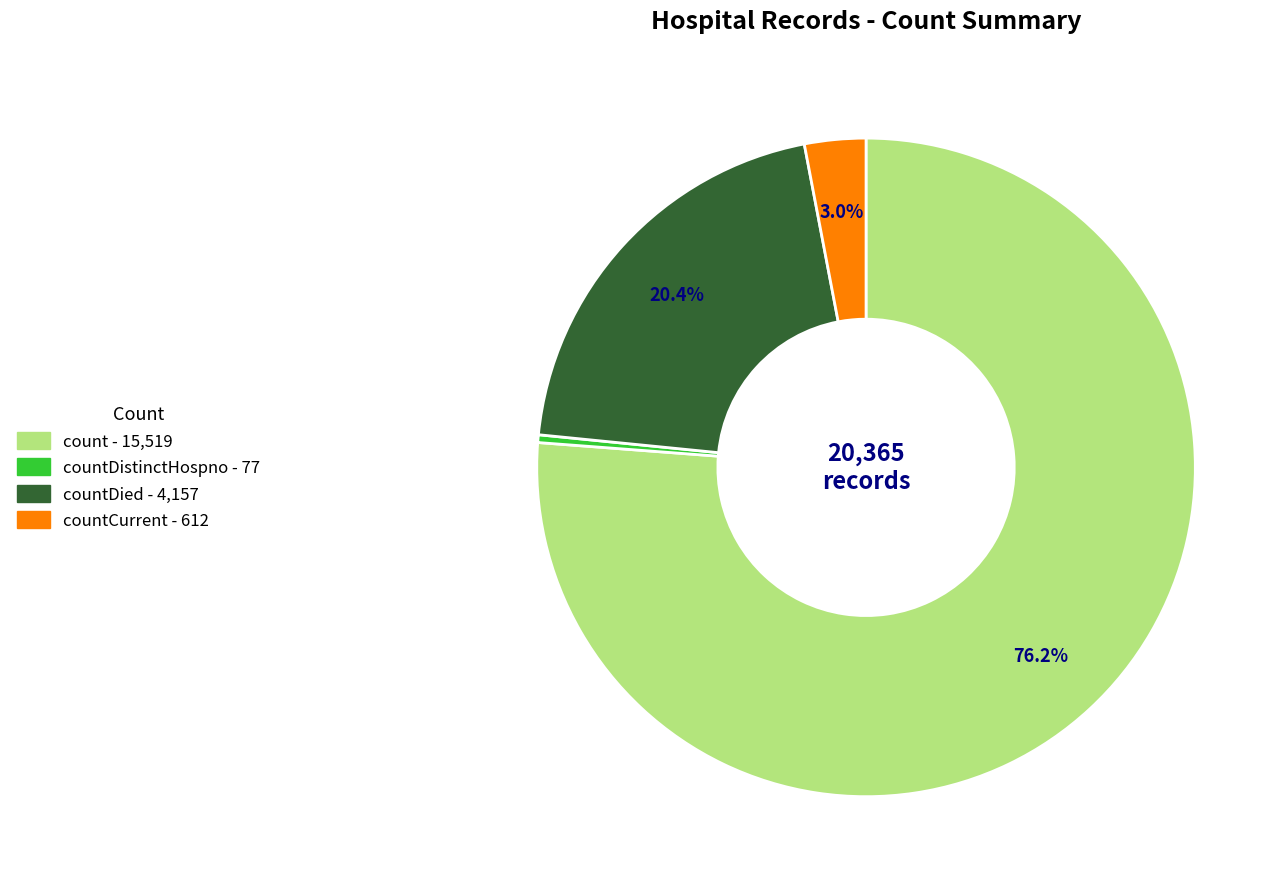

Is there any slice that represents more than half of the pie?

Yes